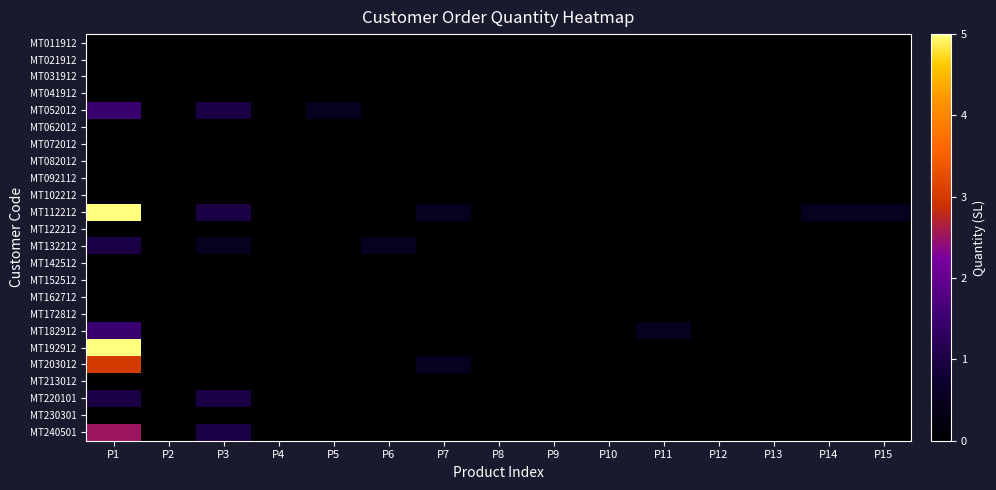

Reading left to right, extract all data points from this chart.

MT011912: P1=0.0	P2=0.0	P3=0.0	P4=0.0	P5=0.0	P6=0.0	P7=0.0	P8=0.0	P9=0.0	P10=0.0	P11=0.0	P12=0.0	P13=0.0	P14=0.0	P15=0.0
MT021912: P1=0.0	P2=0.0	P3=0.0	P4=0.0	P5=0.0	P6=0.0	P7=0.0	P8=0.0	P9=0.0	P10=0.0	P11=0.0	P12=0.0	P13=0.0	P14=0.0	P15=0.0
MT031912: P1=0.0	P2=0.0	P3=0.0	P4=0.0	P5=0.0	P6=0.0	P7=0.0	P8=0.0	P9=0.0	P10=0.0	P11=0.0	P12=0.0	P13=0.0	P14=0.0	P15=0.0
MT041912: P1=0.0	P2=0.0	P3=0.0	P4=0.0	P5=0.0	P6=0.0	P7=0.0	P8=0.0	P9=0.0	P10=0.0	P11=0.0	P12=0.0	P13=0.0	P14=0.0	P15=0.0
MT052012: P1=1.5	P2=0.0	P3=1.0	P4=0.0	P5=0.5	P6=0.0	P7=0.0	P8=0.0	P9=0.0	P10=0.0	P11=0.0	P12=0.0	P13=0.0	P14=0.0	P15=0.0
MT062012: P1=0.0	P2=0.0	P3=0.0	P4=0.0	P5=0.0	P6=0.0	P7=0.0	P8=0.0	P9=0.0	P10=0.0	P11=0.0	P12=0.0	P13=0.0	P14=0.0	P15=0.0
MT072012: P1=0.0	P2=0.0	P3=0.0	P4=0.0	P5=0.0	P6=0.0	P7=0.0	P8=0.0	P9=0.0	P10=0.0	P11=0.0	P12=0.0	P13=0.0	P14=0.0	P15=0.0
MT082012: P1=0.0	P2=0.0	P3=0.0	P4=0.0	P5=0.0	P6=0.0	P7=0.0	P8=0.0	P9=0.0	P10=0.0	P11=0.0	P12=0.0	P13=0.0	P14=0.0	P15=0.0
MT092112: P1=0.0	P2=0.0	P3=0.0	P4=0.0	P5=0.0	P6=0.0	P7=0.0	P8=0.0	P9=0.0	P10=0.0	P11=0.0	P12=0.0	P13=0.0	P14=0.0	P15=0.0
MT102212: P1=0.0	P2=0.0	P3=0.0	P4=0.0	P5=0.0	P6=0.0	P7=0.0	P8=0.0	P9=0.0	P10=0.0	P11=0.0	P12=0.0	P13=0.0	P14=0.0	P15=0.0
MT112212: P1=5.0	P2=0.0	P3=1.0	P4=0.0	P5=0.0	P6=0.0	P7=0.5	P8=0.0	P9=0.0	P10=0.0	P11=0.0	P12=0.0	P13=0.0	P14=0.5	P15=0.5
MT122212: P1=0.0	P2=0.0	P3=0.0	P4=0.0	P5=0.0	P6=0.0	P7=0.0	P8=0.0	P9=0.0	P10=0.0	P11=0.0	P12=0.0	P13=0.0	P14=0.0	P15=0.0
MT132212: P1=1.0	P2=0.0	P3=0.5	P4=0.0	P5=0.0	P6=0.5	P7=0.0	P8=0.0	P9=0.0	P10=0.0	P11=0.0	P12=0.0	P13=0.0	P14=0.0	P15=0.0
MT142512: P1=0.0	P2=0.0	P3=0.0	P4=0.0	P5=0.0	P6=0.0	P7=0.0	P8=0.0	P9=0.0	P10=0.0	P11=0.0	P12=0.0	P13=0.0	P14=0.0	P15=0.0
MT152512: P1=0.0	P2=0.0	P3=0.0	P4=0.0	P5=0.0	P6=0.0	P7=0.0	P8=0.0	P9=0.0	P10=0.0	P11=0.0	P12=0.0	P13=0.0	P14=0.0	P15=0.0
MT162712: P1=0.0	P2=0.0	P3=0.0	P4=0.0	P5=0.0	P6=0.0	P7=0.0	P8=0.0	P9=0.0	P10=0.0	P11=0.0	P12=0.0	P13=0.0	P14=0.0	P15=0.0
MT172812: P1=0.0	P2=0.0	P3=0.0	P4=0.0	P5=0.0	P6=0.0	P7=0.0	P8=0.0	P9=0.0	P10=0.0	P11=0.0	P12=0.0	P13=0.0	P14=0.0	P15=0.0
MT182912: P1=1.5	P2=0.0	P3=0.0	P4=0.0	P5=0.0	P6=0.0	P7=0.0	P8=0.0	P9=0.0	P10=0.0	P11=0.5	P12=0.0	P13=0.0	P14=0.0	P15=0.0
MT192912: P1=5.0	P2=0.0	P3=0.0	P4=0.0	P5=0.0	P6=0.0	P7=0.0	P8=0.0	P9=0.0	P10=0.0	P11=0.0	P12=0.0	P13=0.0	P14=0.0	P15=0.0
MT203012: P1=3.0	P2=0.0	P3=0.0	P4=0.0	P5=0.0	P6=0.0	P7=0.5	P8=0.0	P9=0.0	P10=0.0	P11=0.0	P12=0.0	P13=0.0	P14=0.0	P15=0.0
MT213012: P1=0.0	P2=0.0	P3=0.0	P4=0.0	P5=0.0	P6=0.0	P7=0.0	P8=0.0	P9=0.0	P10=0.0	P11=0.0	P12=0.0	P13=0.0	P14=0.0	P15=0.0
MT220101: P1=1.0	P2=0.0	P3=1.0	P4=0.0	P5=0.0	P6=0.0	P7=0.0	P8=0.0	P9=0.0	P10=0.0	P11=0.0	P12=0.0	P13=0.0	P14=0.0	P15=0.0
MT230301: P1=0.0	P2=0.0	P3=0.0	P4=0.0	P5=0.0	P6=0.0	P7=0.0	P8=0.0	P9=0.0	P10=0.0	P11=0.0	P12=0.0	P13=0.0	P14=0.0	P15=0.0
MT240501: P1=2.5	P2=0.0	P3=1.0	P4=0.0	P5=0.0	P6=0.0	P7=0.0	P8=0.0	P9=0.0	P10=0.0	P11=0.0	P12=0.0	P13=0.0	P14=0.0	P15=0.0